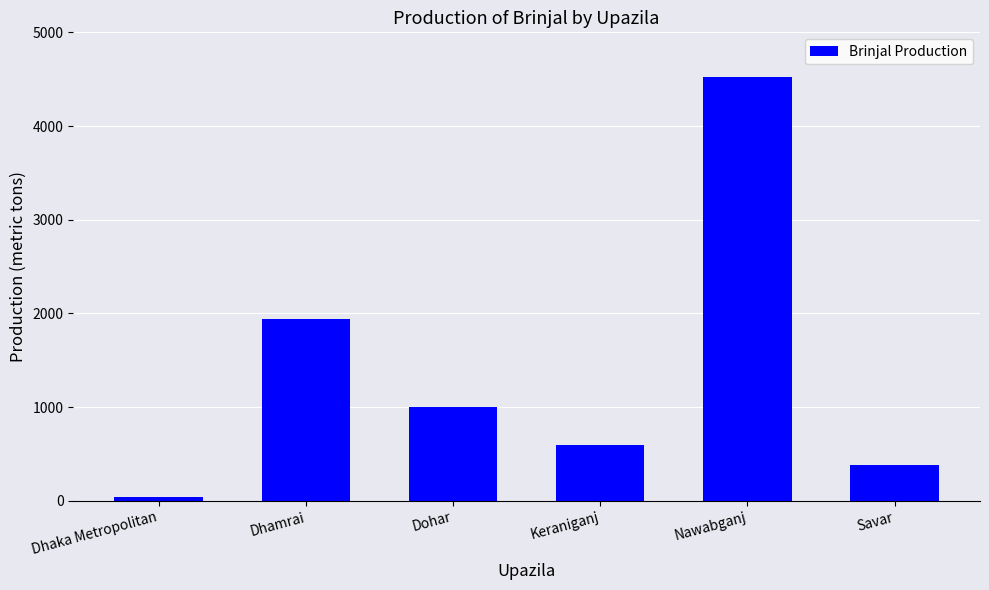

List the labels in order of value, smallest first.

Dhaka Metropolitan, Savar, Keraniganj, Dohar, Dhamrai, Nawabganj